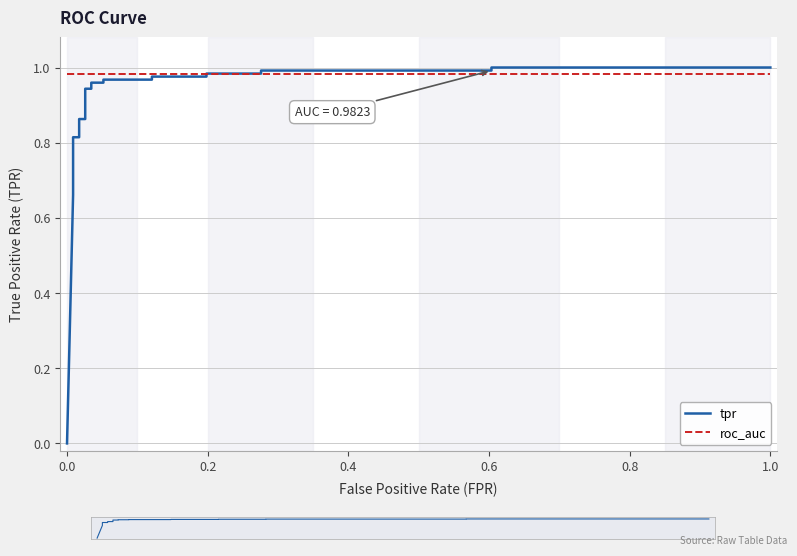

True or false: tpr has a value of 0.3 at 7.

False